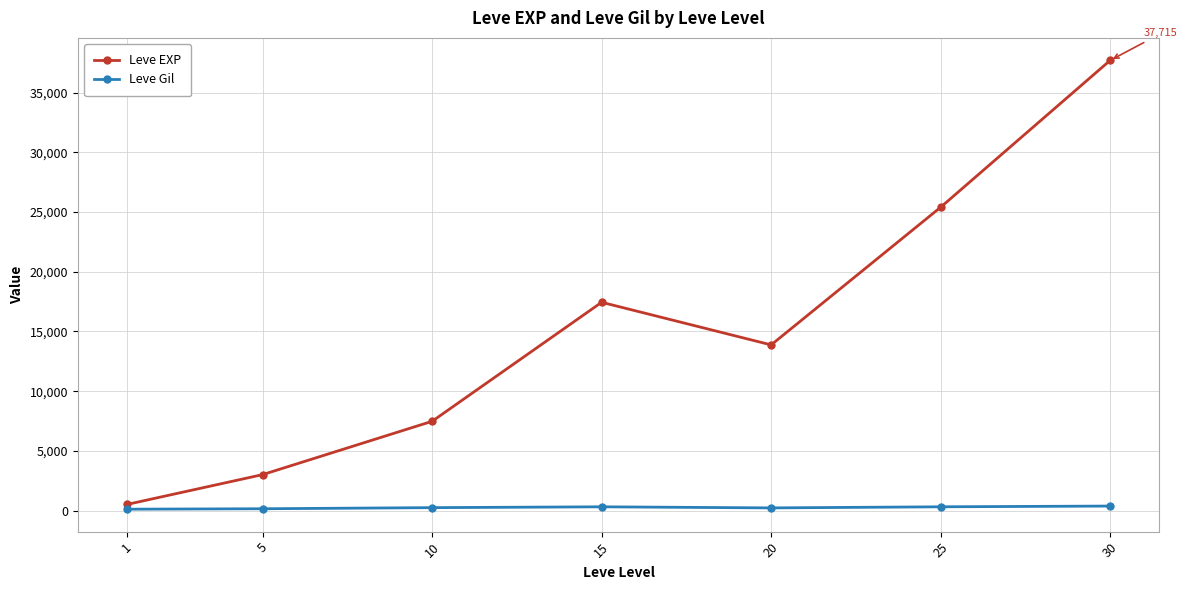

In Leve EXP, how many points are higher than both neighbors (excluding endpoints)?

1